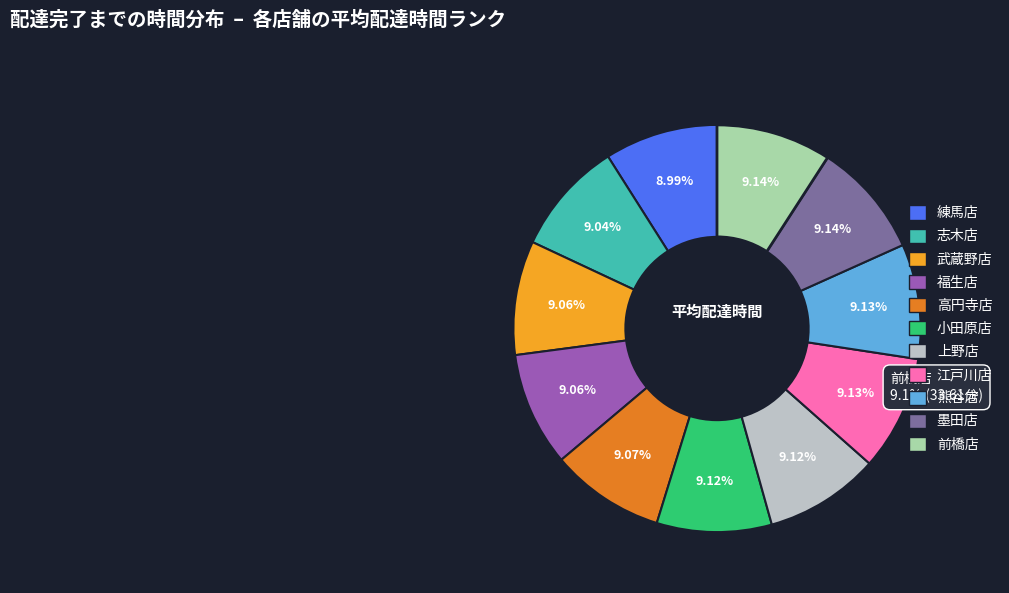

Is 墨田店 the majority of the pie?

No